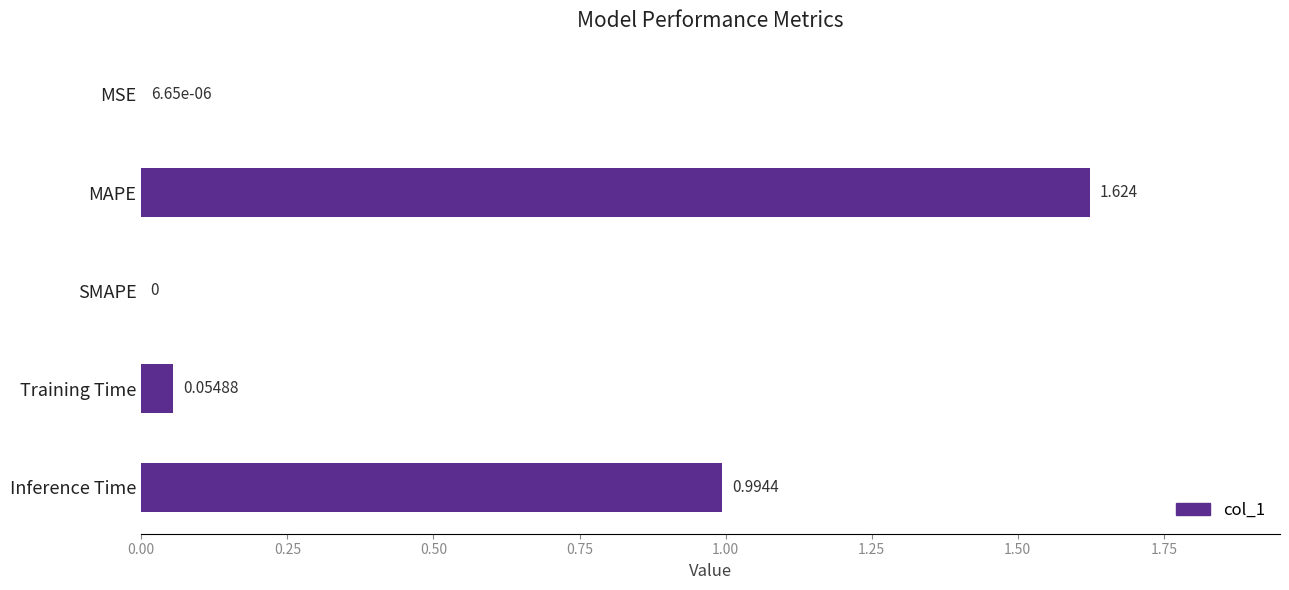

Which has a higher value, MSE or SMAPE?

MSE